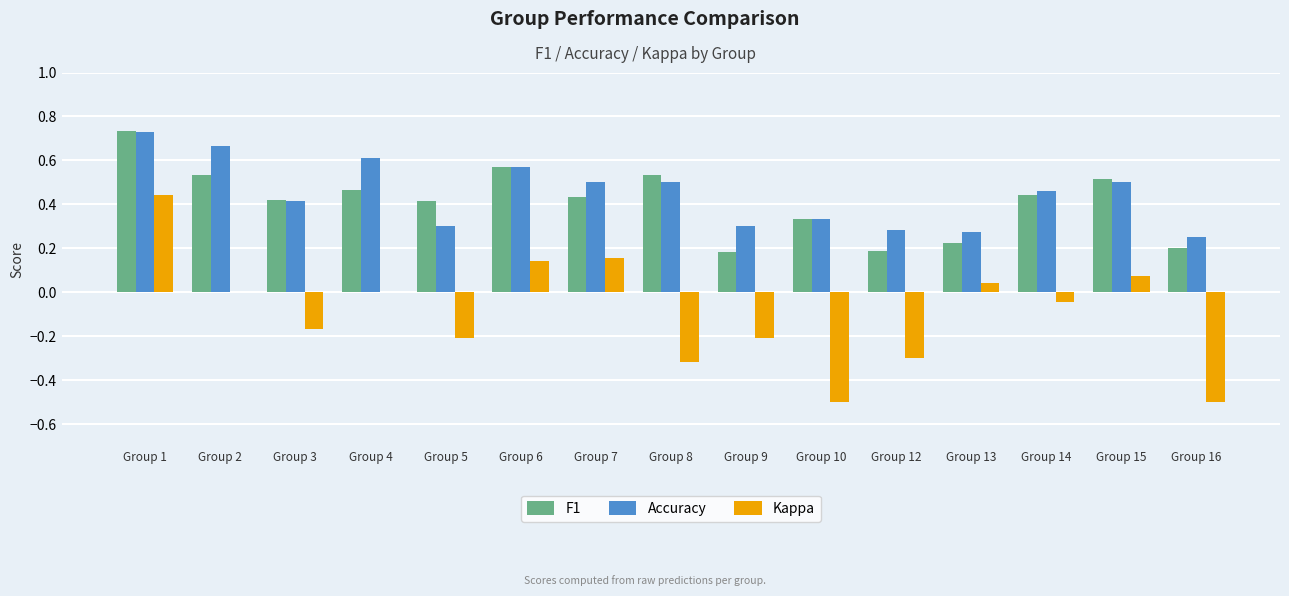

True or false: Accuracy has a value of 0.4 at Group 1.

False